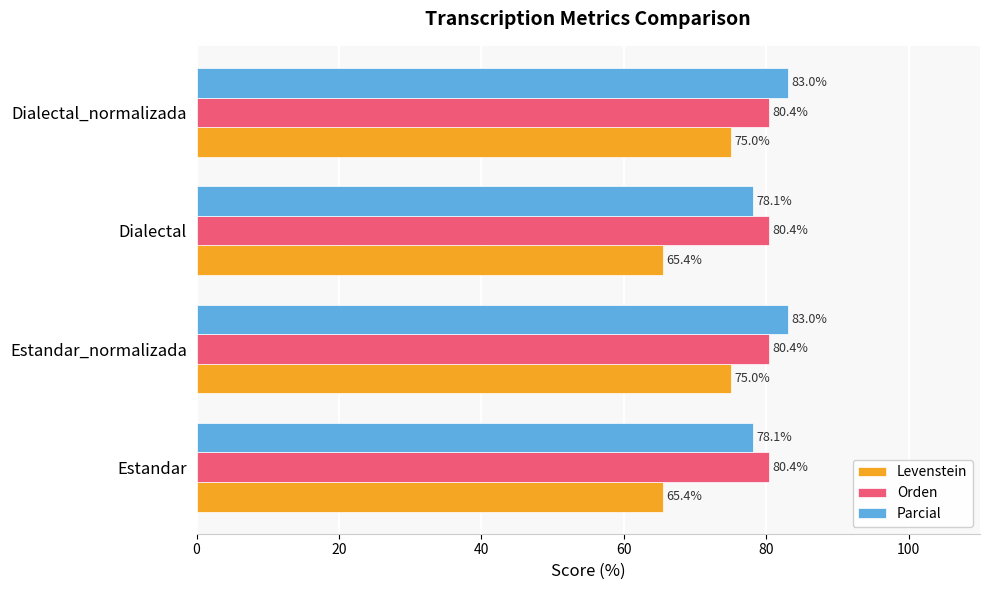

What is the total value across all series at Estandar?

223.9